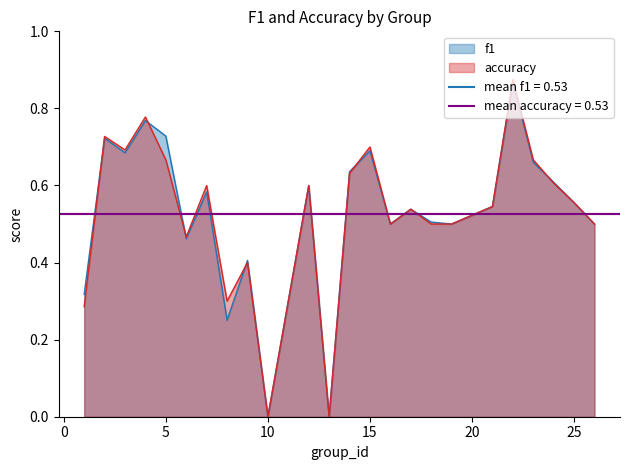

List the labels in order of f1 value, largest first.

22, 4, 5, 2, 15, 3, 23, 14, 24, 12, 7, 25, 21, 17, 18, 16, 19, 26, 6, 9, 1, 8, 10, 13